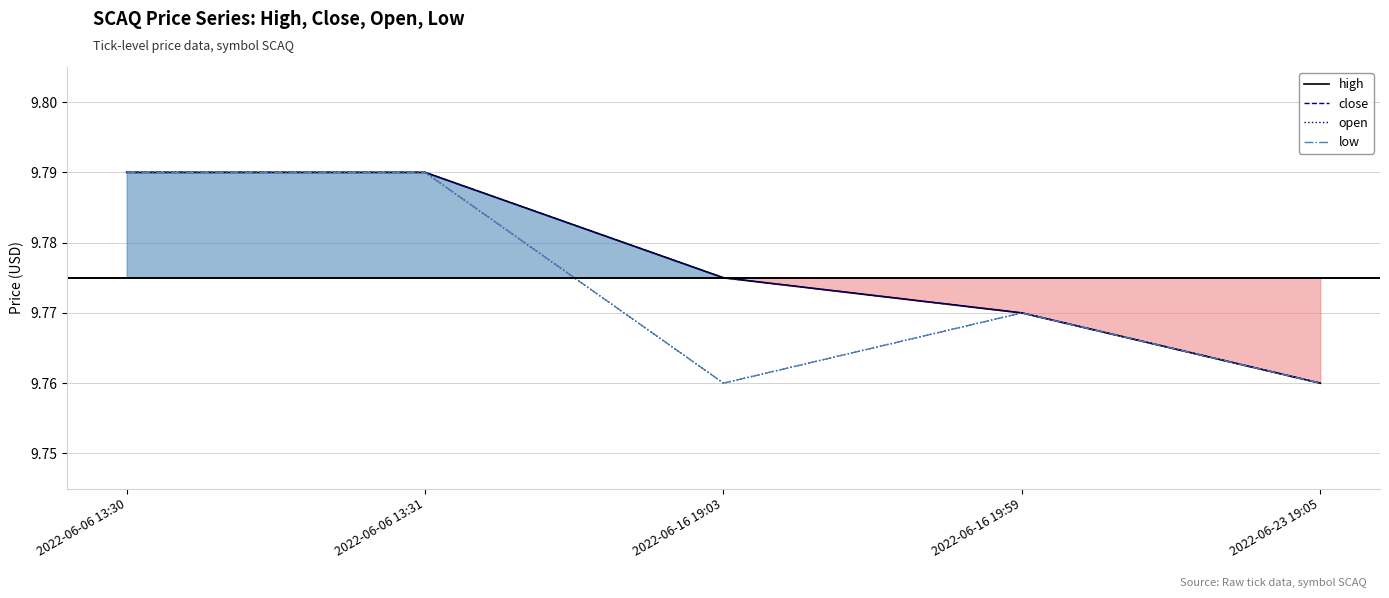

What is the greatest value displayed?

9.8